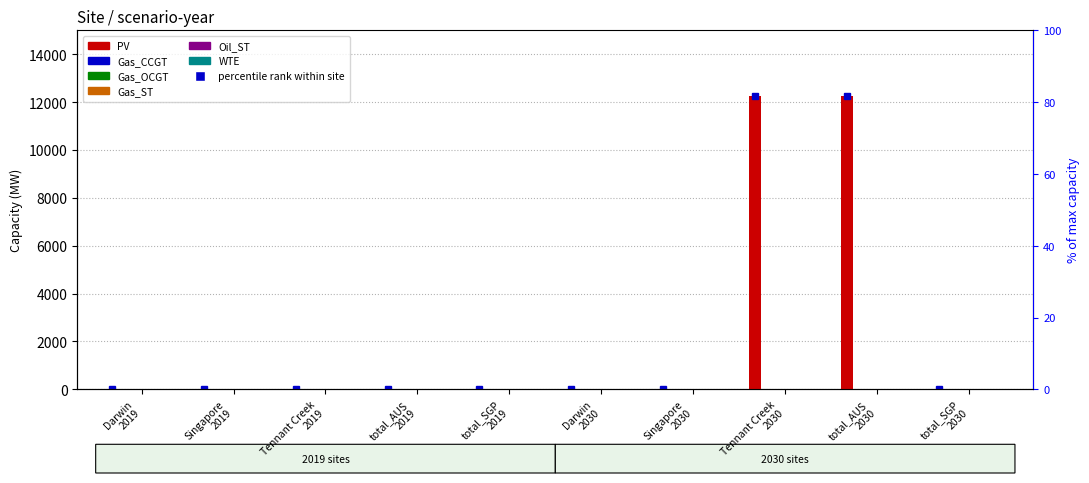

What is the label of the 8th bar from the left?

Tennant Creek
2030